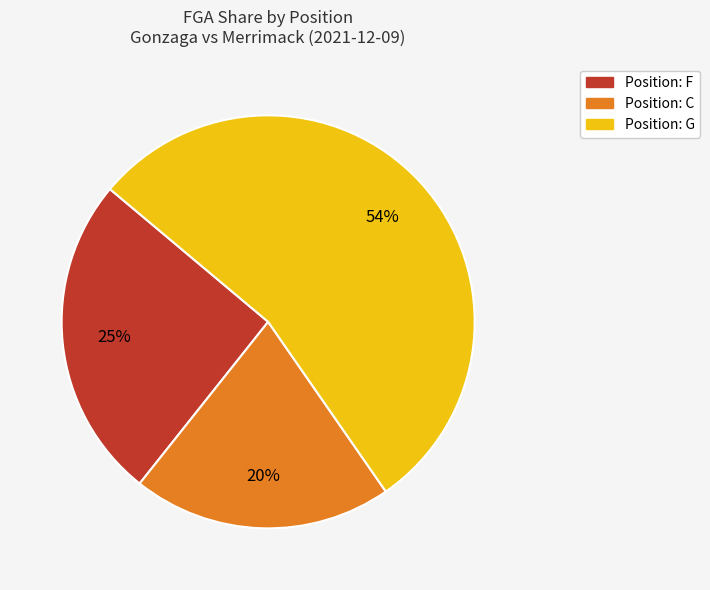

To the nearest percent, what is the difference between the largest and smallest slice percentages?

34%